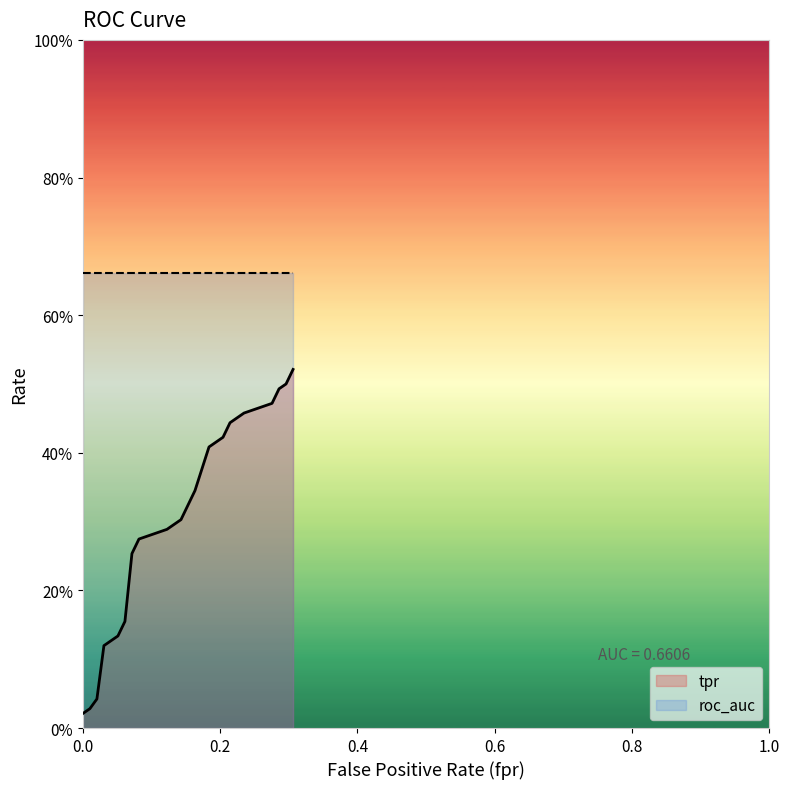

What is the value of the tpr point at the 11th from the left?

0.3